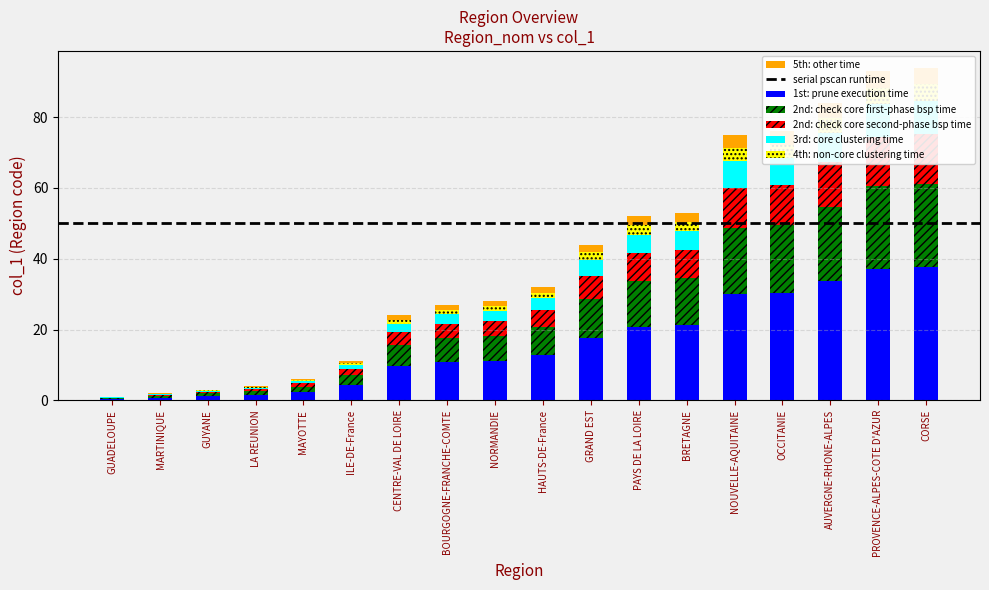

List the labels in order of value, largest first.

CORSE, PROVENCE-ALPES-COTE D'AZUR, AUVERGNE-RHONE-ALPES, OCCITANIE, NOUVELLE-AQUITAINE, BRETAGNE, PAYS DE LA LOIRE, GRAND EST, HAUTS-DE-France, NORMANDIE, BOURGOGNE-FRANCHE-COMTE, CENTRE-VAL DE LOIRE, ILE-DE-France, MAYOTTE, LA REUNION, GUYANE, MARTINIQUE, GUADELOUPE